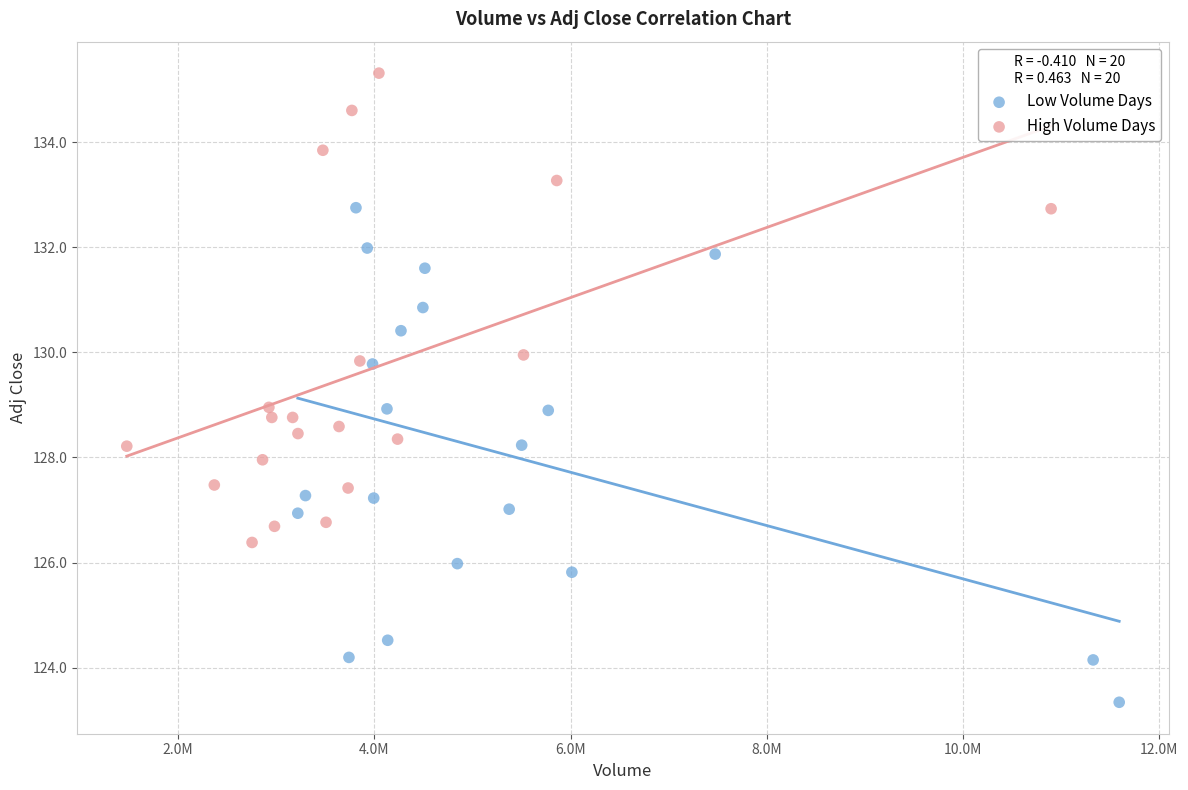

Which series has the widest spread of Y values?

Low Volume Days